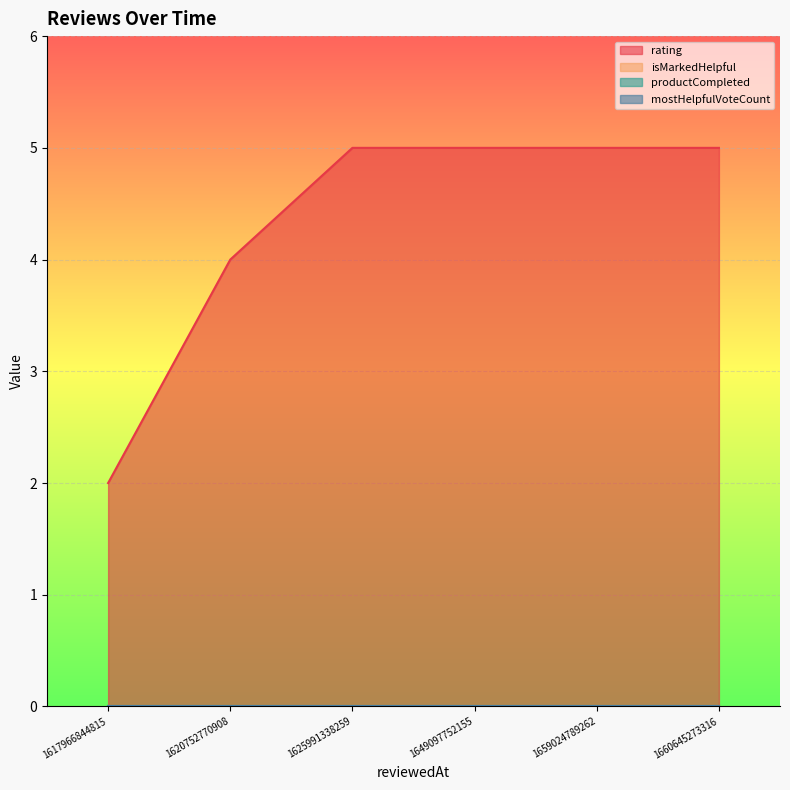

Rank the series at 1625991338259 from highest to lowest value.

rating, isMarkedHelpful, productCompleted, mostHelpfulVoteCount